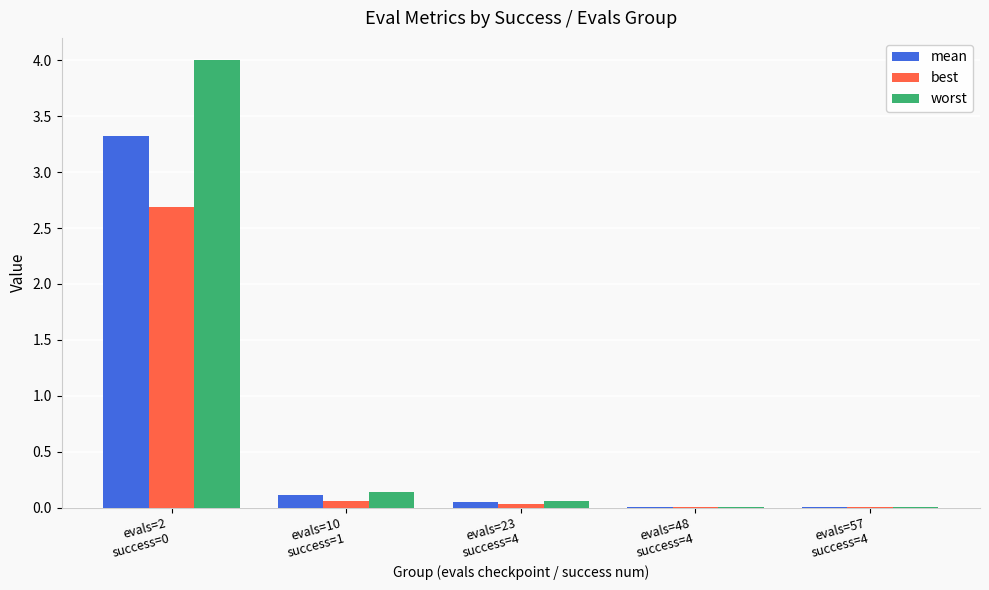

What is the maximum value shown in the chart?

4.0